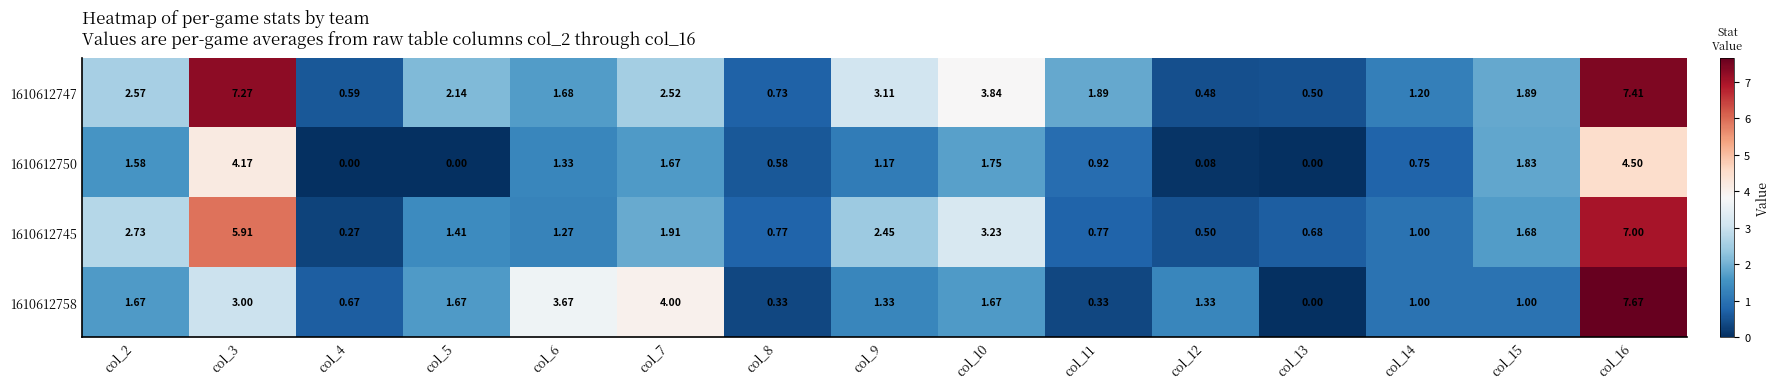

How many distinct data groups are displayed?

4